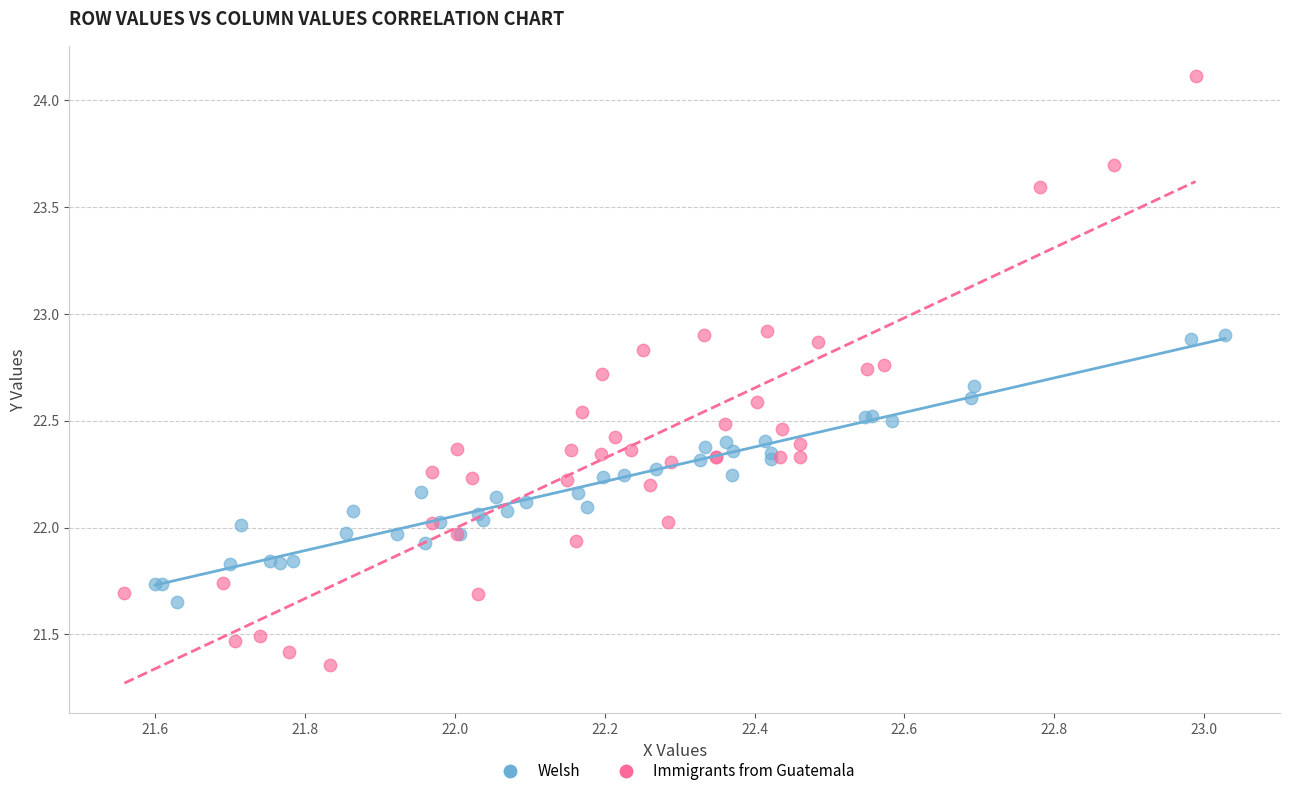

Which series contains the highest Y value?

Immigrants from Guatemala